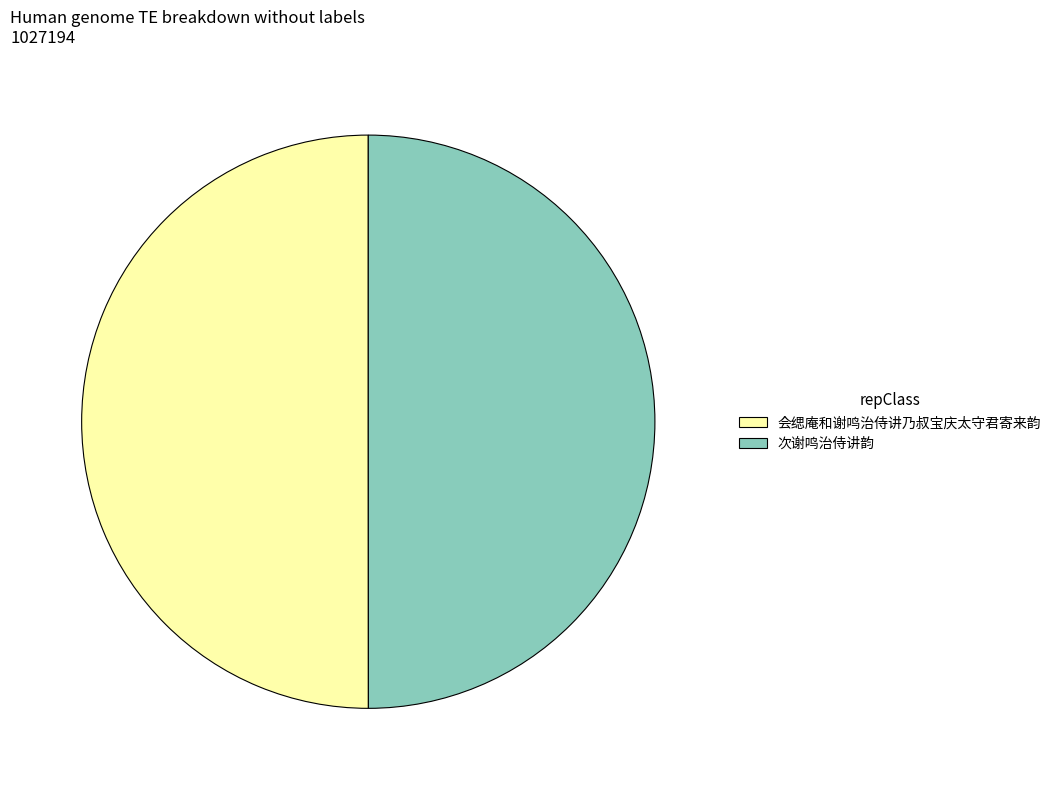

Do 次谢鸣治侍讲韵 and 会缌庵和谢鸣治侍讲乃叔宝庆太守君寄来韵 together represent more than half of the pie?

Yes